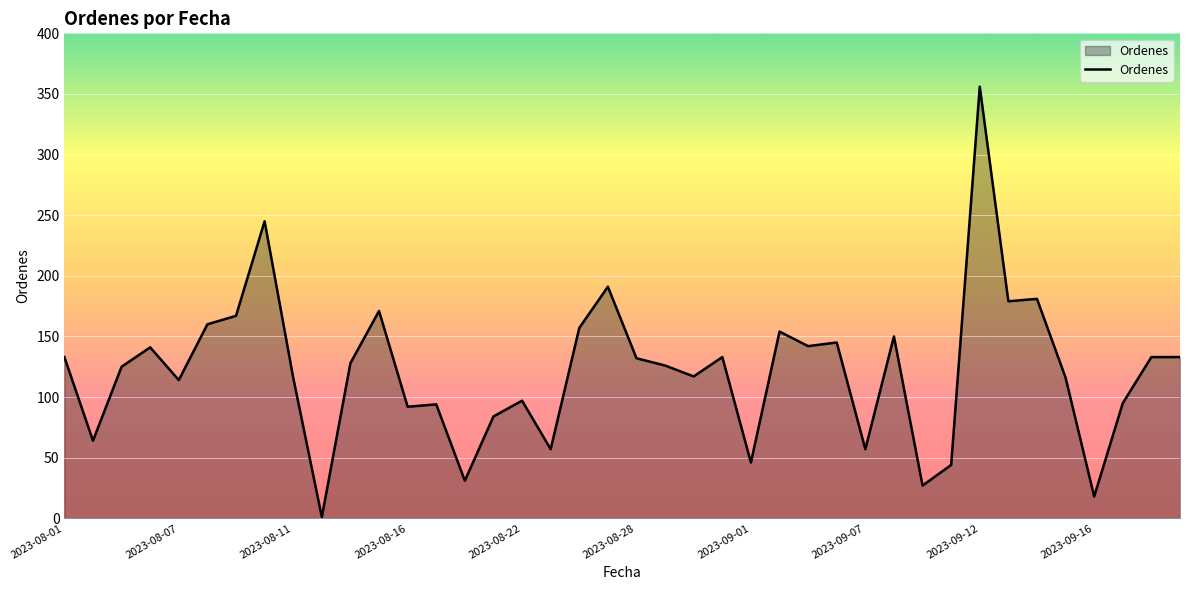

What is the difference between the maximum and minimum values?

355